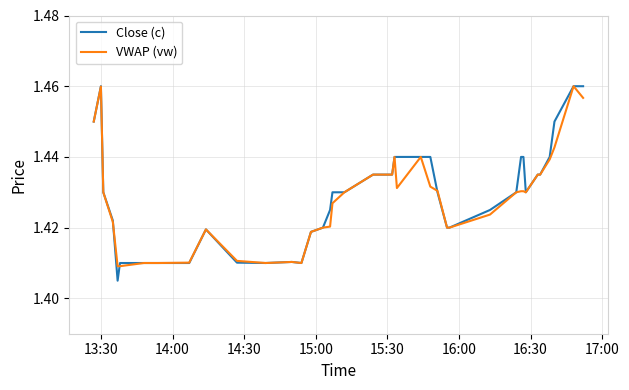

How many distinct data groups are displayed?

2